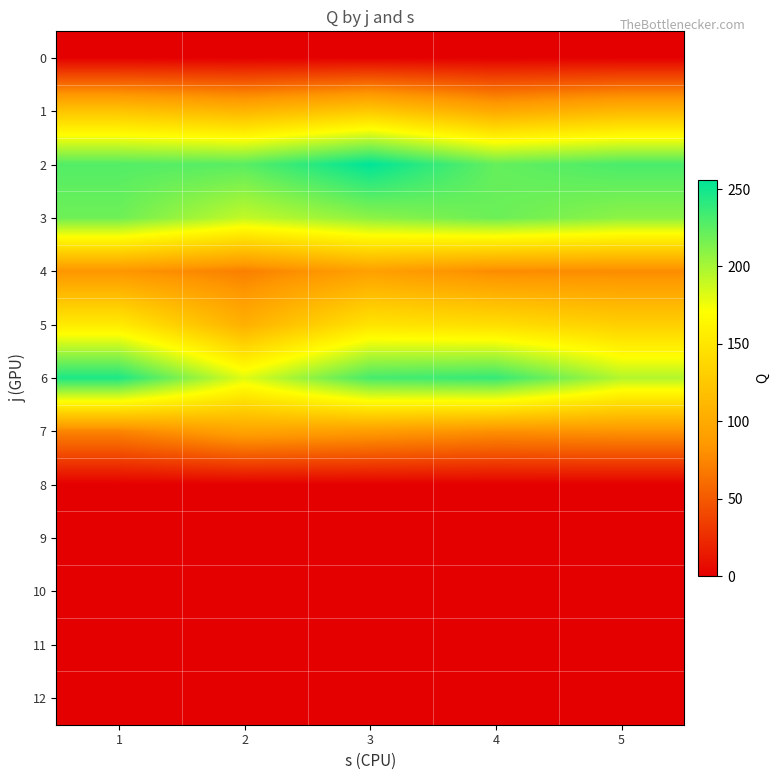

What is the total value across all series at 5?

1039